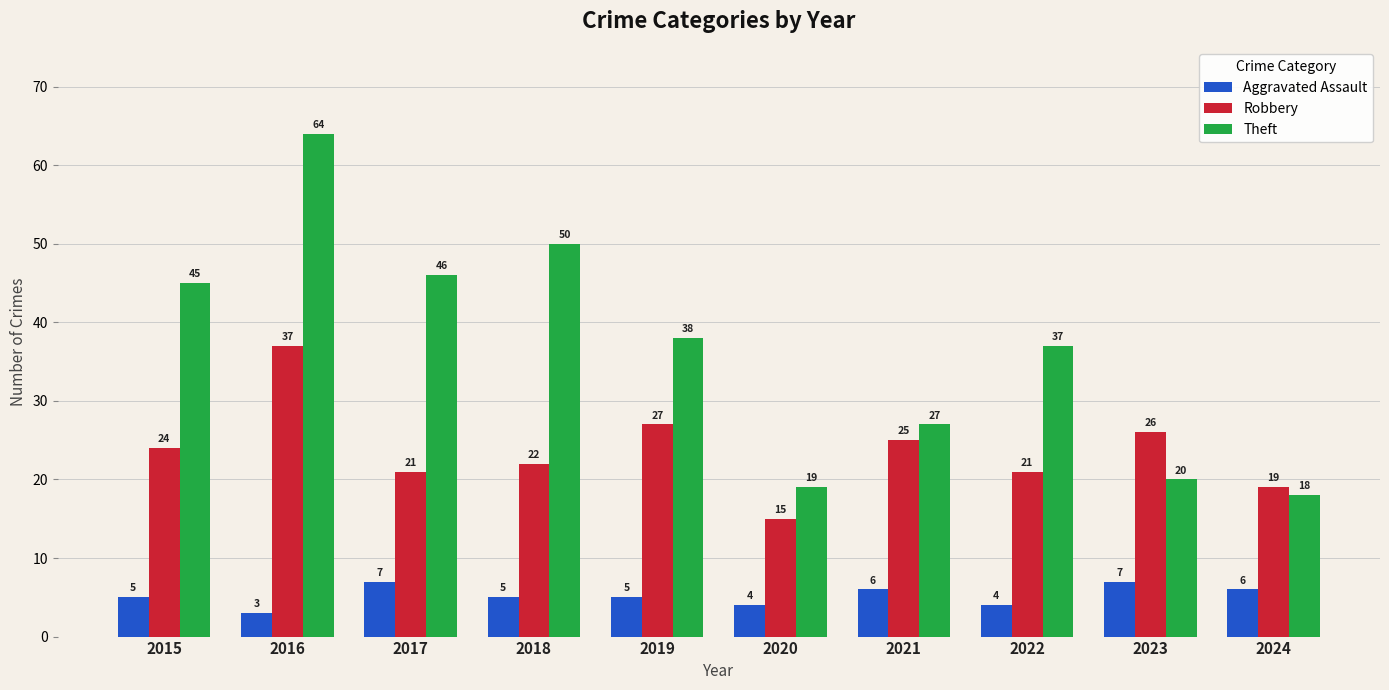

Which series has the widest spread of values?

Theft